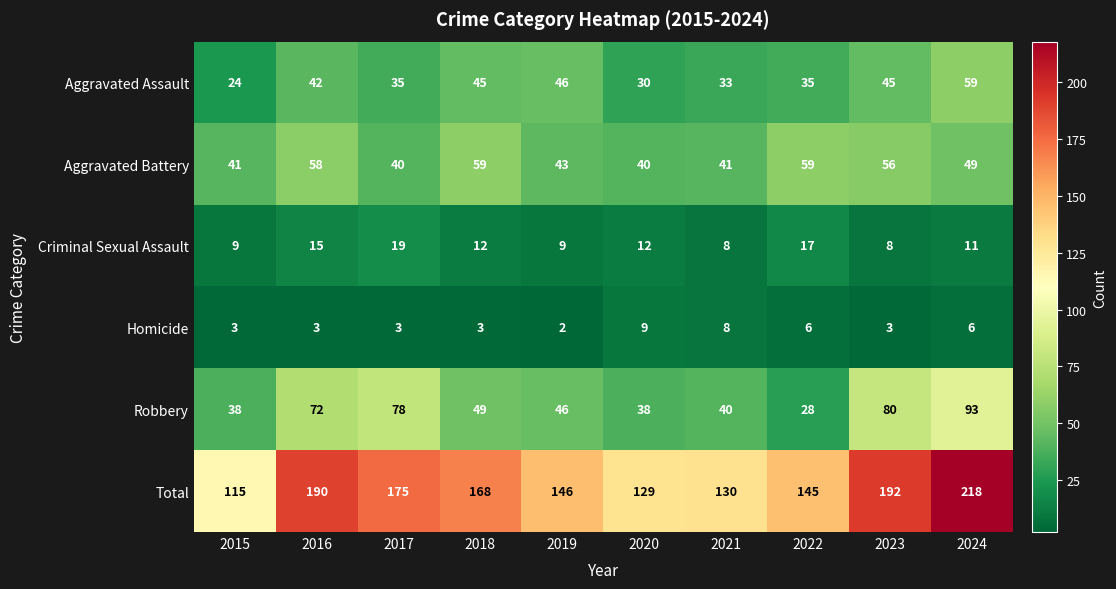

Which category has the lowest value across all series?

2019